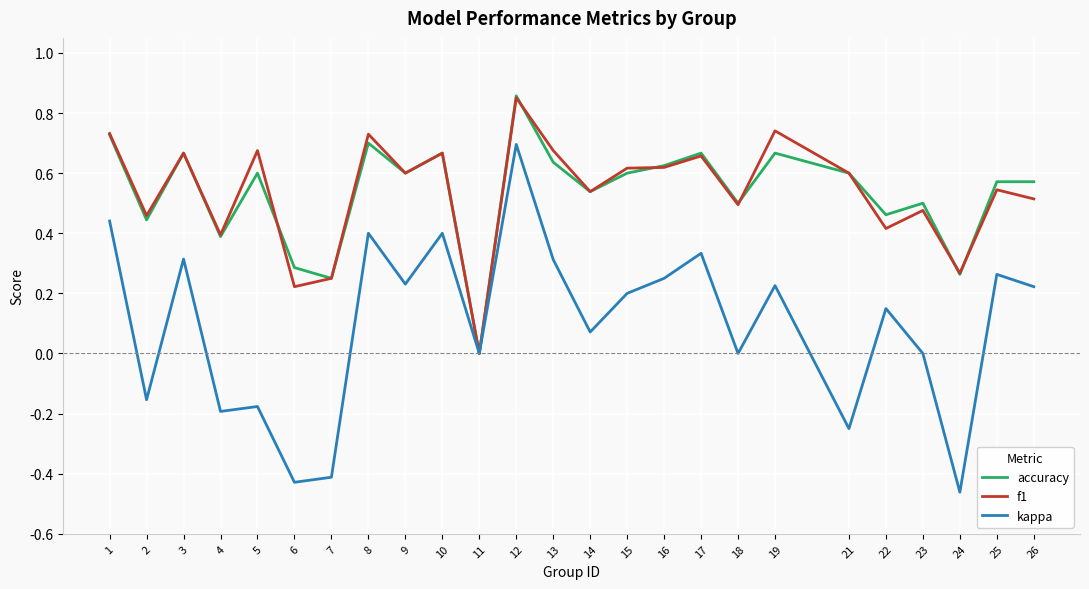

Rank the series at 5 from highest to lowest value.

f1, accuracy, kappa